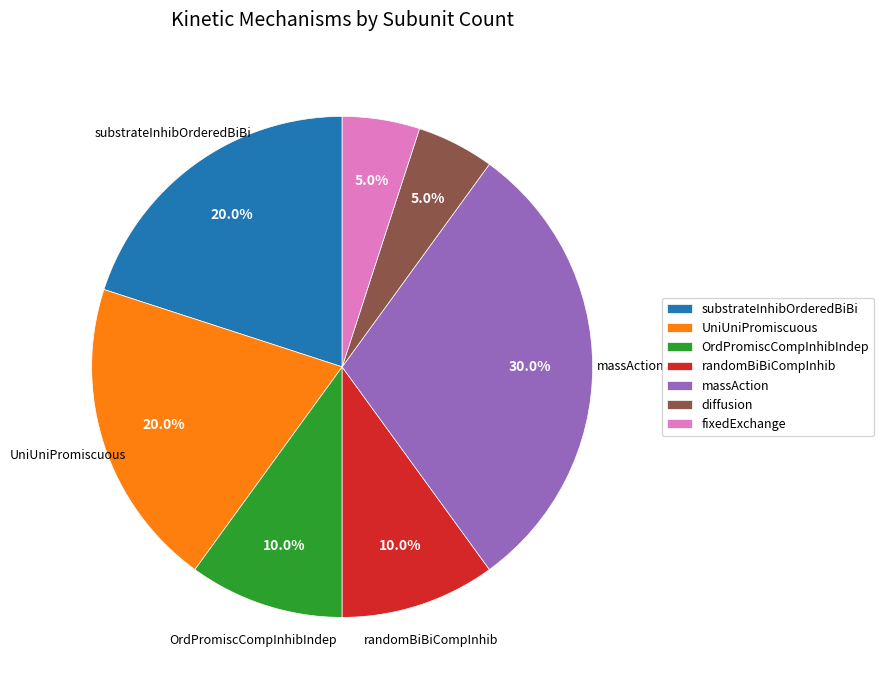

True or false: randomBiBiCompInhib accounts for 10% of the total.

True